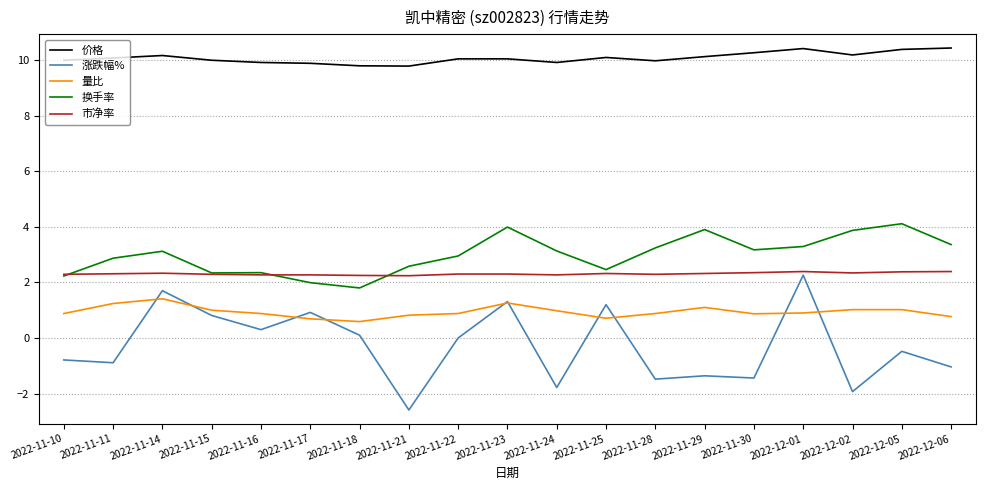

The 换手率 series shows 0.9 at 2022-11-30. True or false?

False